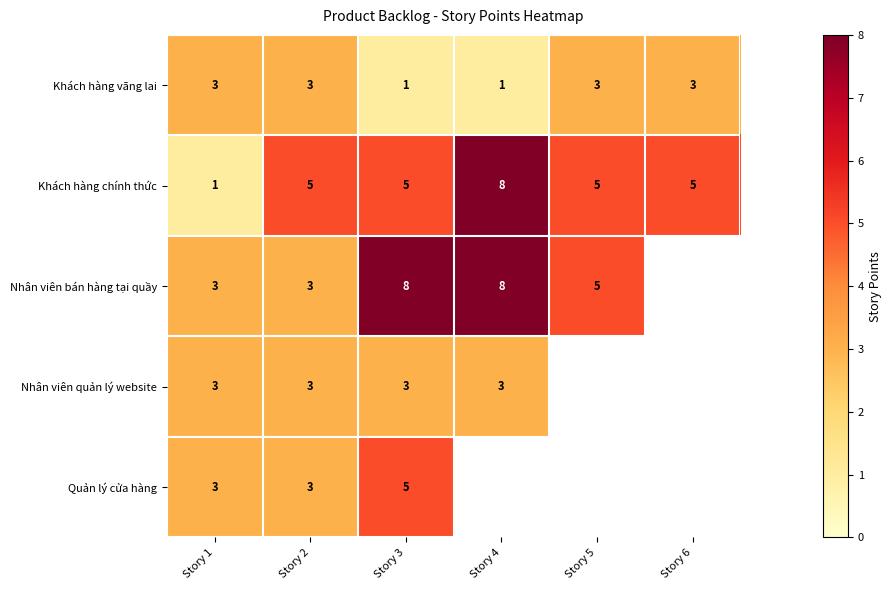

Which category has the lowest value in the Khách hàng vãng lai series?

Story 3